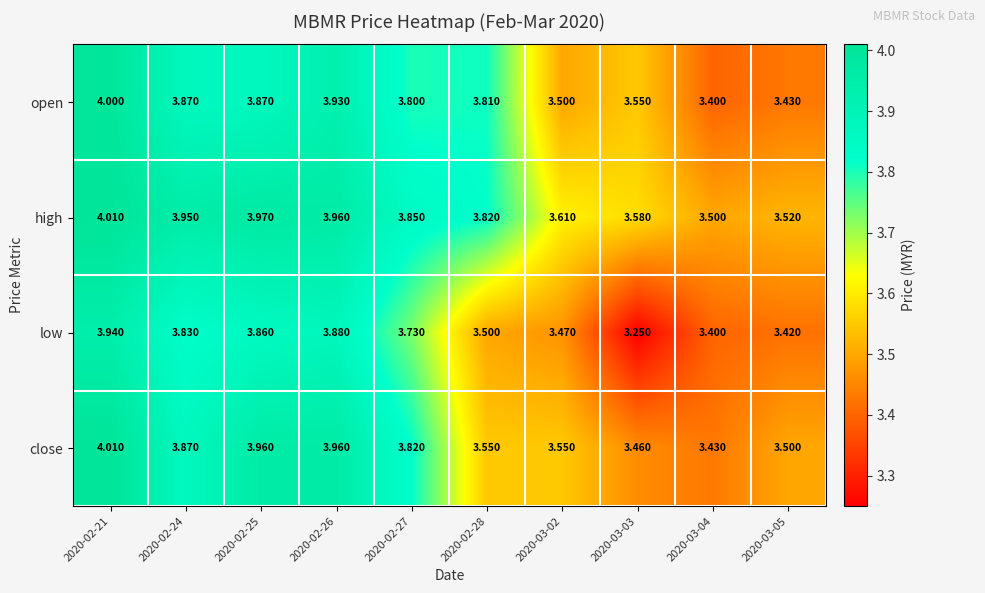

How many categories are shown in the chart?

10